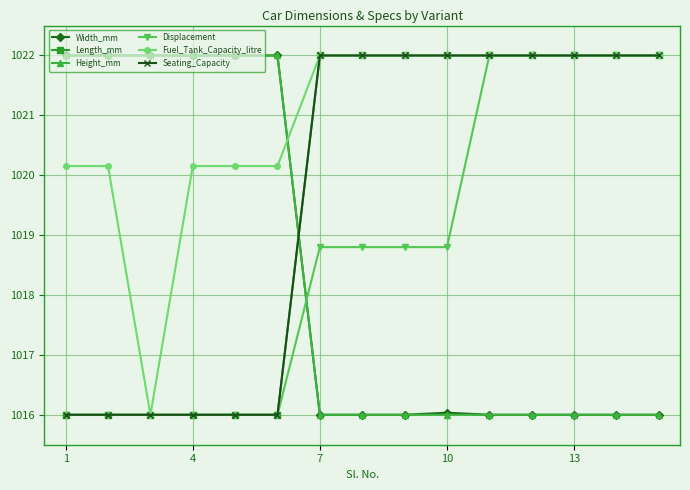

Does the chart have visible grid lines?

Yes